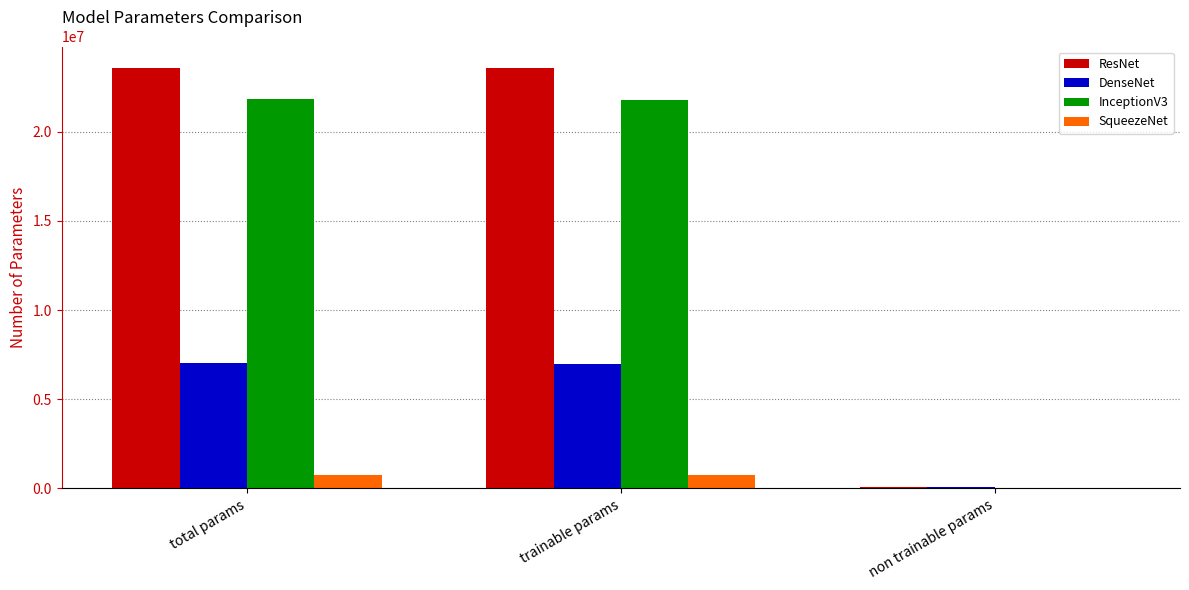

What is the sum of all InceptionV3 values?

43646548